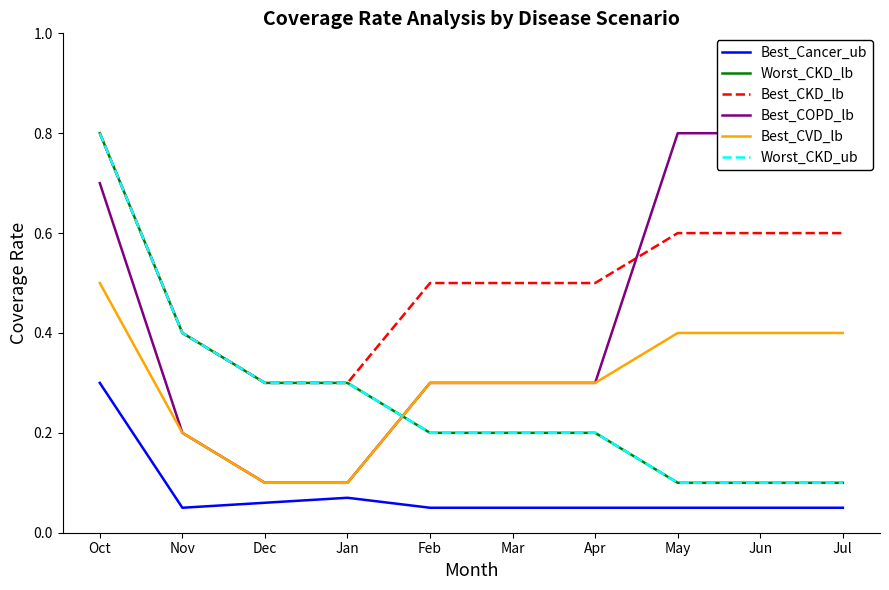

At which category is the sum across all series the highest?

Oct